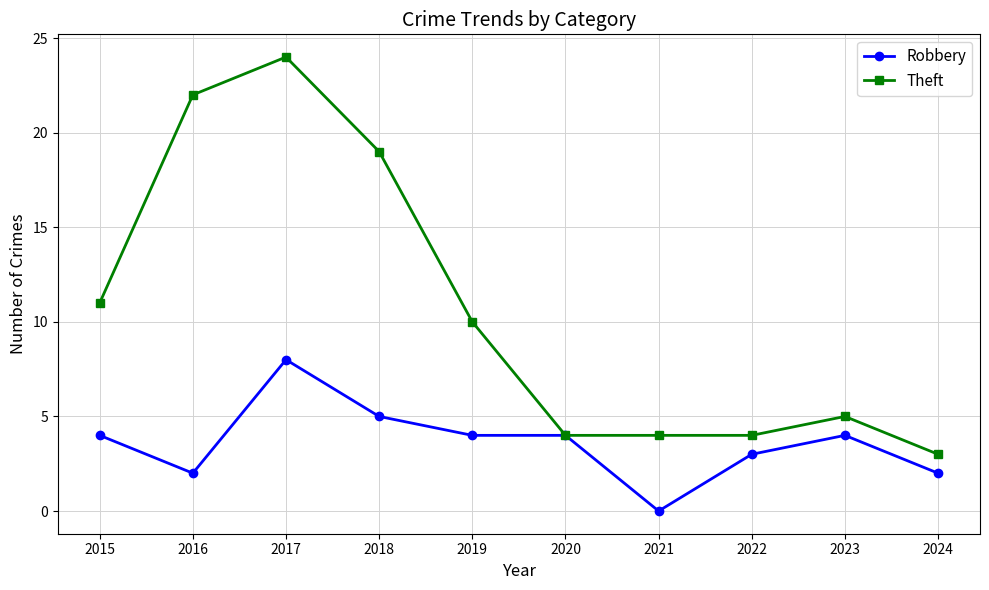

At which category does Theft reach its first local peak?

2017